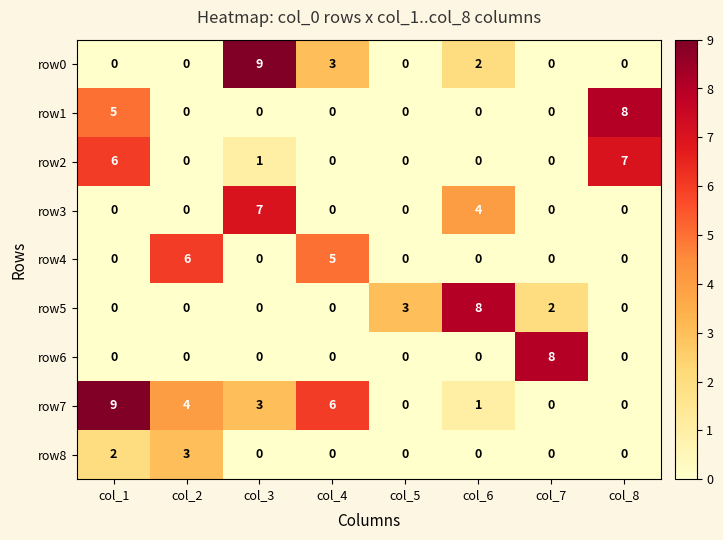

What is the difference between the maximum and second lowest values in the row3 series?

7